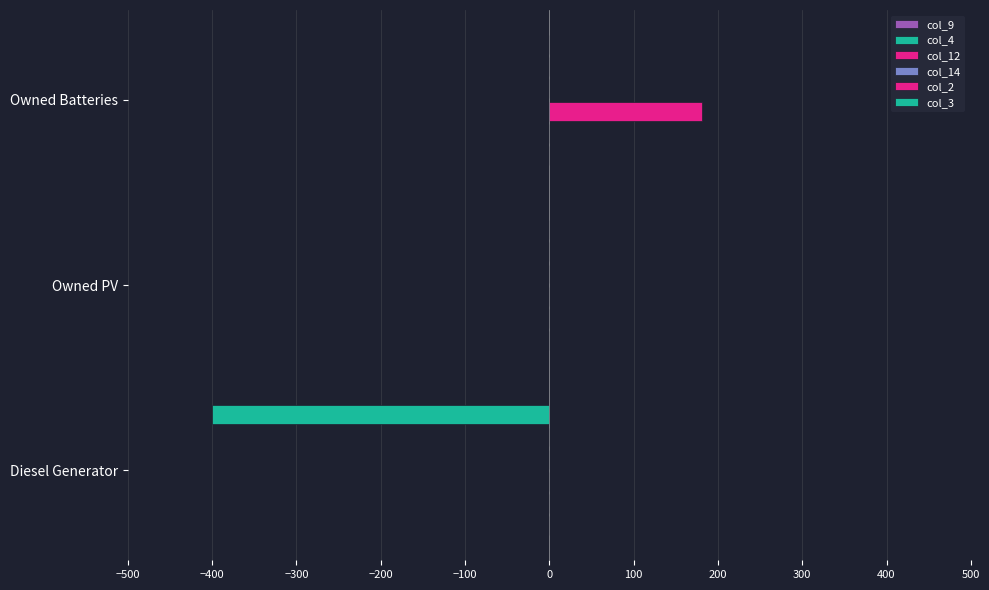

How many series are shown in this chart?

6